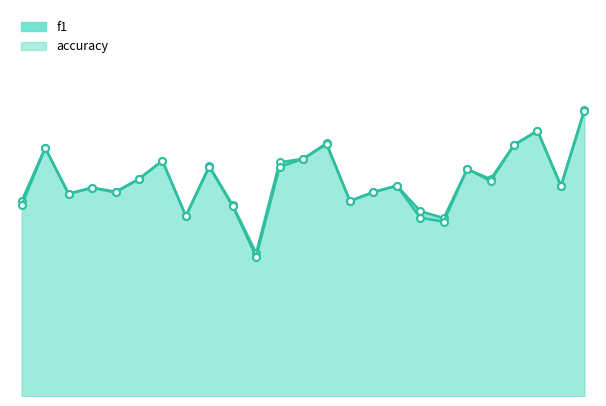

What is the value of the accuracy point at the 5th from the left?

0.5